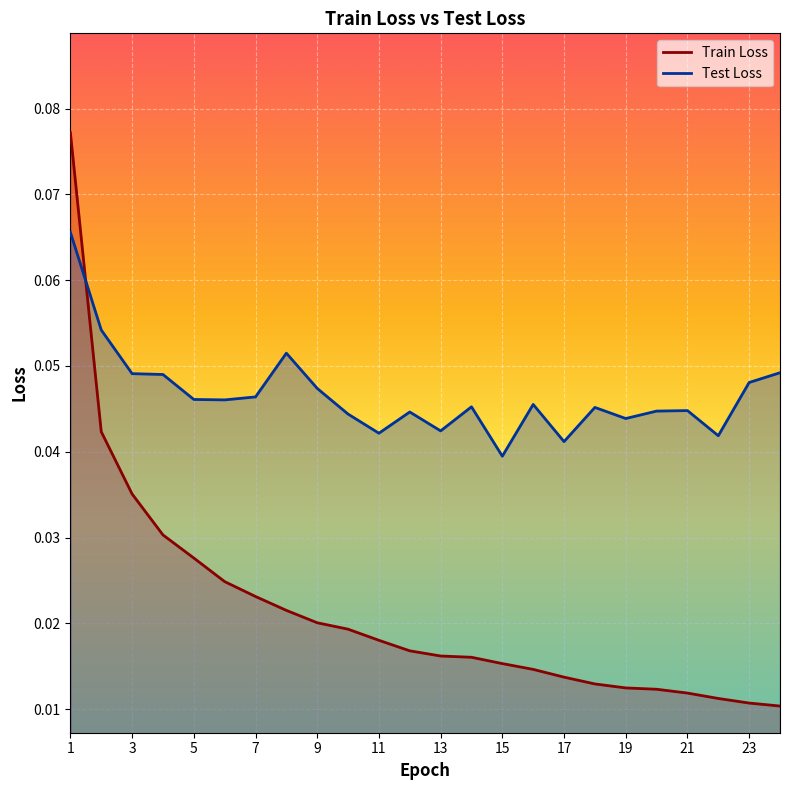

What is the value of the Train Loss point at the 1st from the left?

0.1